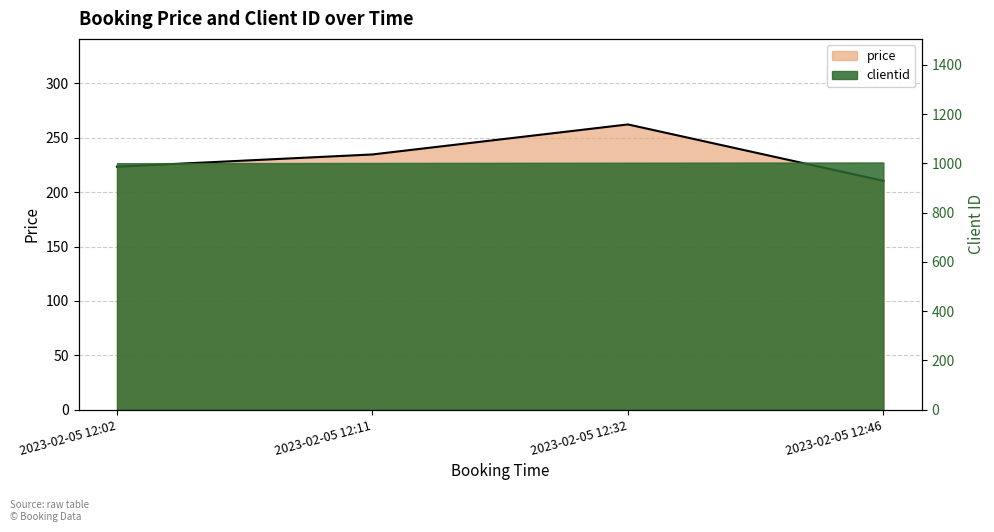

List the labels in order of value, largest first.

2023-02-05 12:32, 2023-02-05 12:11, 2023-02-05 12:02, 2023-02-05 12:46